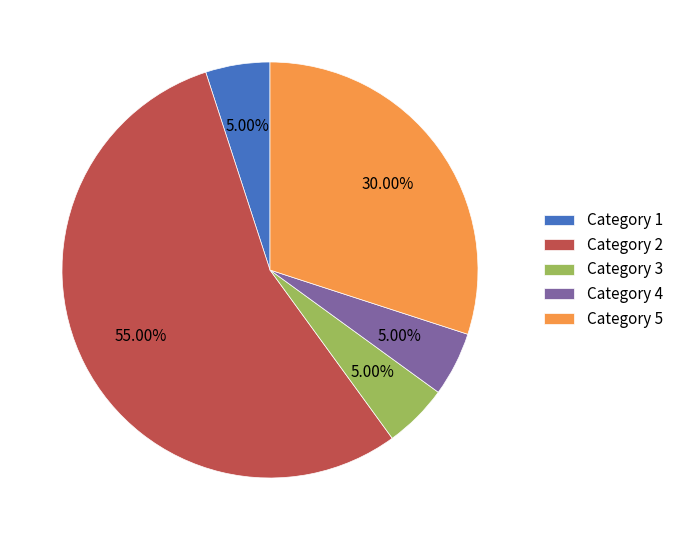

Do Category 3 and Category 1 together represent more than half of the pie?

No